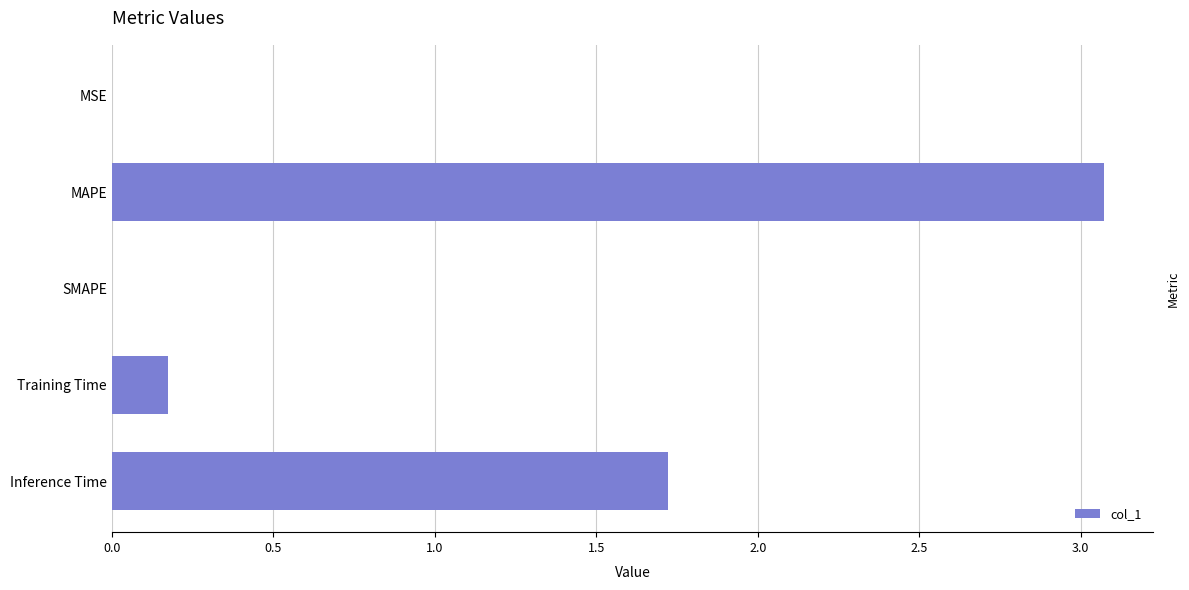

Between SMAPE and MAPE, which is larger?

MAPE